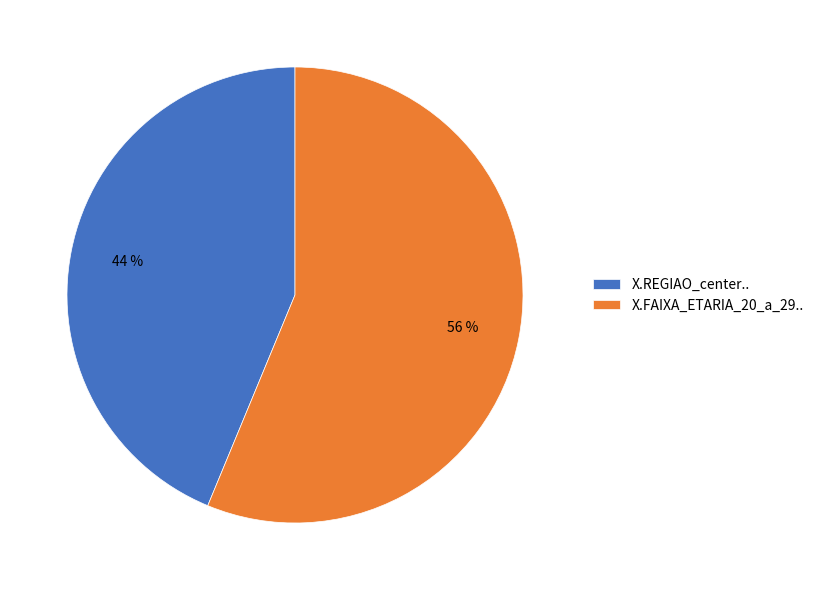

The X.FAIXA_ETARIA_20_a_29.. slice represents 70% of the pie. True or false?

False